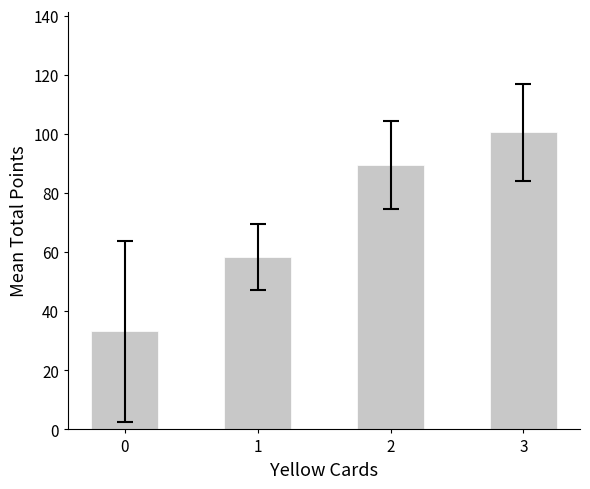

At which label does the data first exceed 89?

2